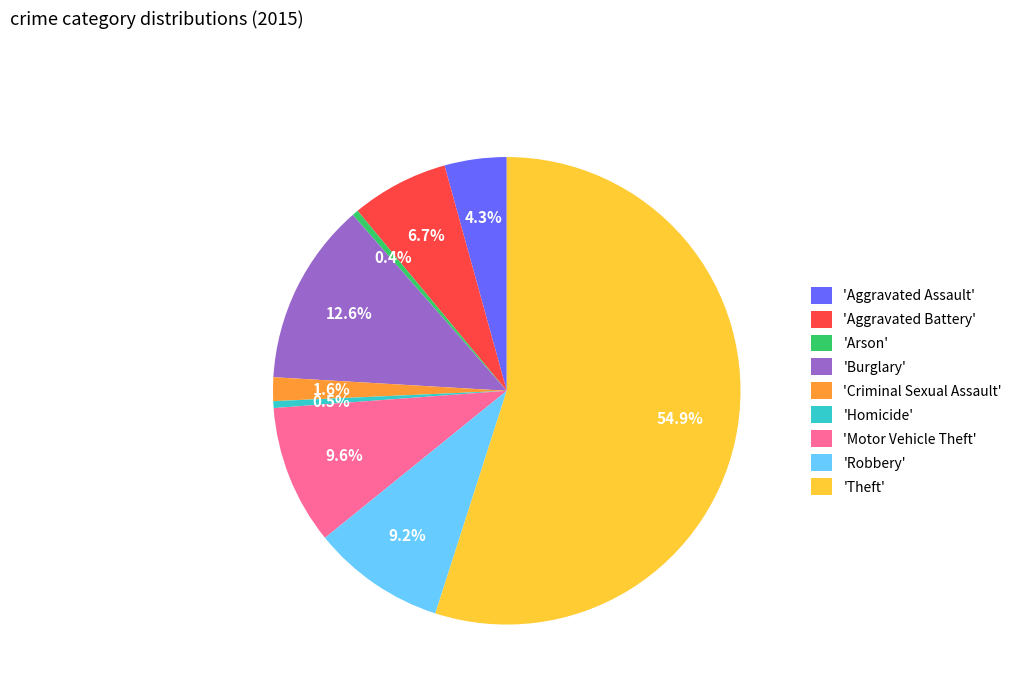

Between 'Motor Vehicle Theft' and 'Theft', which is larger?

'Theft'